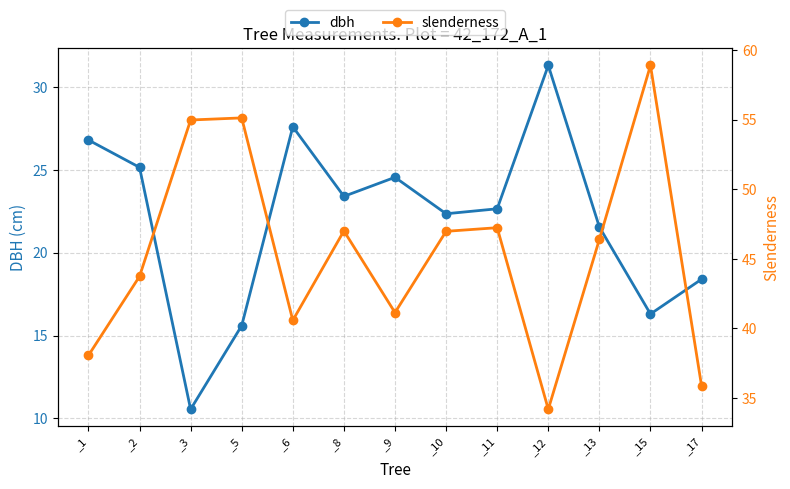

Where is the first local minimum for dbh?

_3